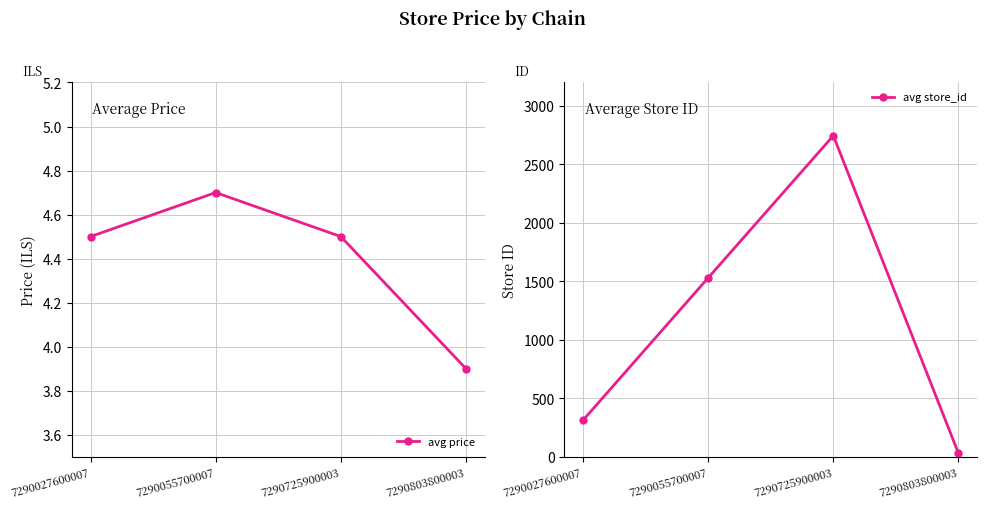

What is the difference between the avg price values at 7290055700007 and 7290027600007?

0.2